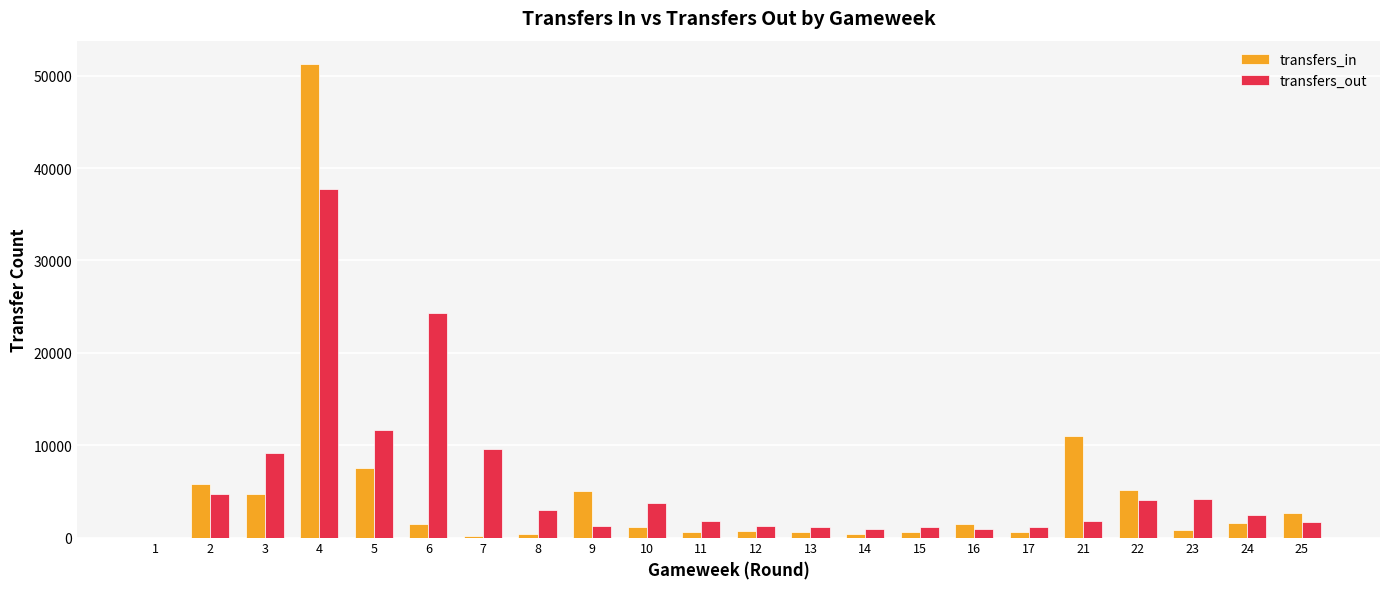

Which series changed the most between 4 and 23?

transfers_in